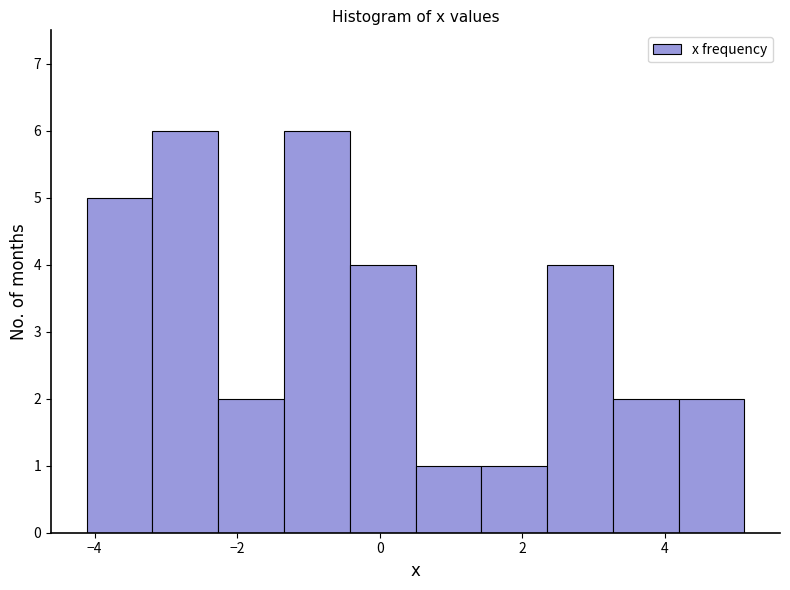

How tall is the bar that spans 0.6 to 1.4 on the x-axis? Neither the bar edges nor the heights are printed on the chart, so give them approximately, as read against the axes.

1